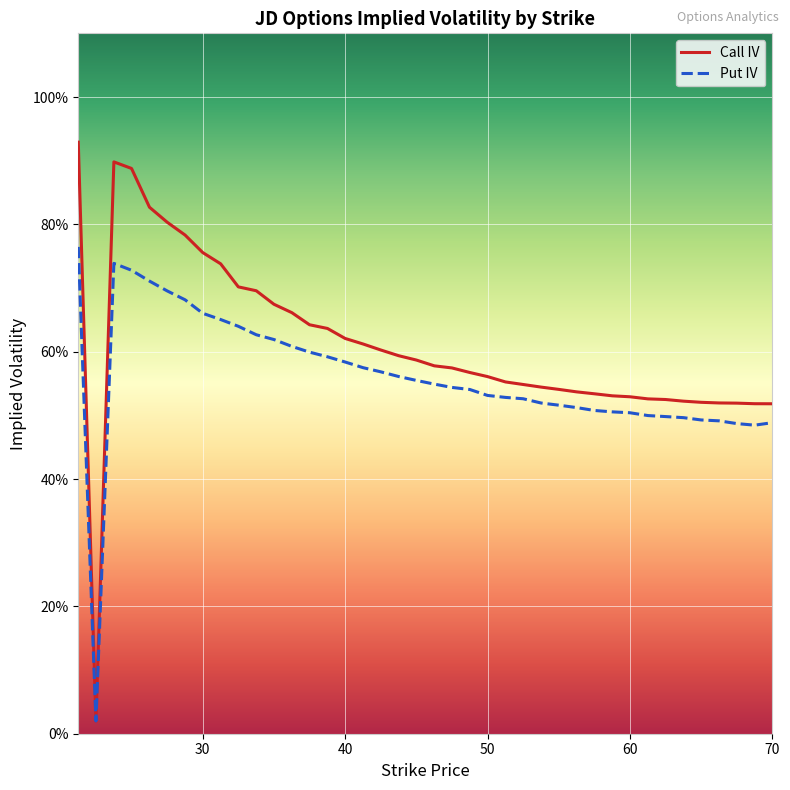

What are all the series names shown in the legend?

Call IV, Put IV